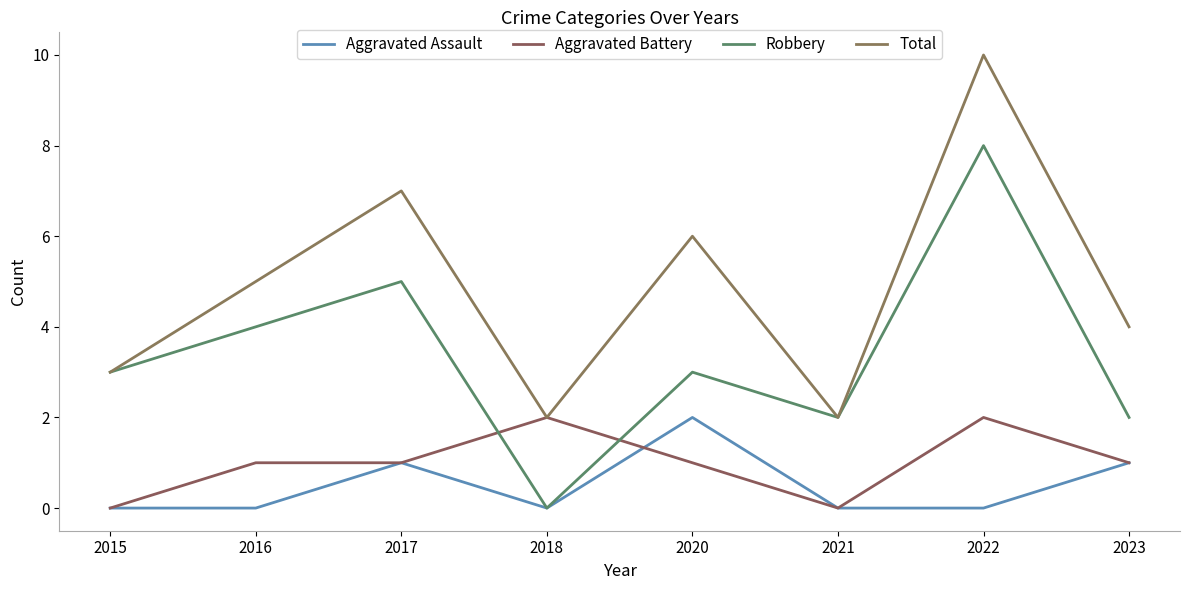

Between 2016 and 2017, which series saw the biggest shift?

Total